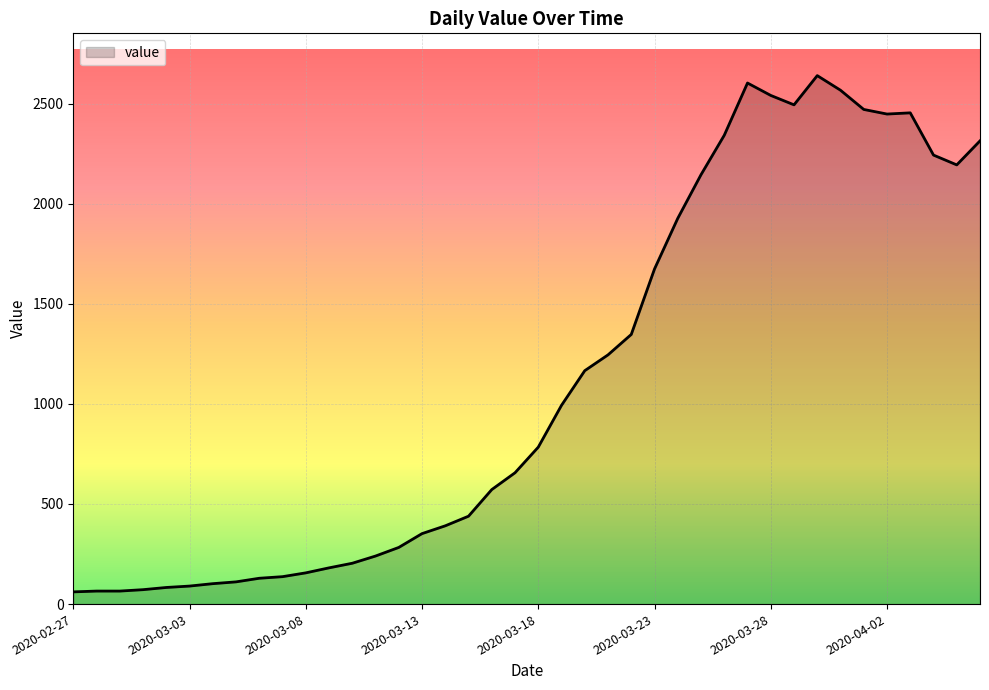

What is the smallest value displayed?

61